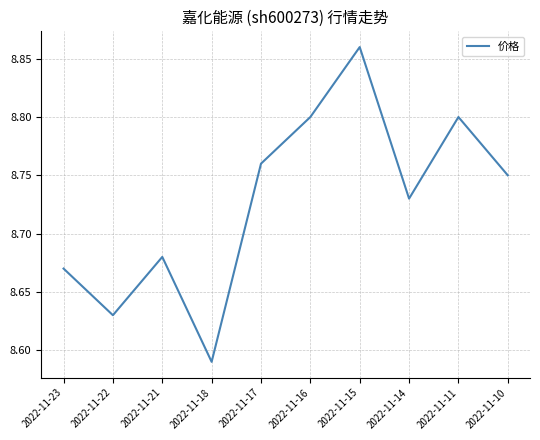

How many lines are shown in the chart?

1